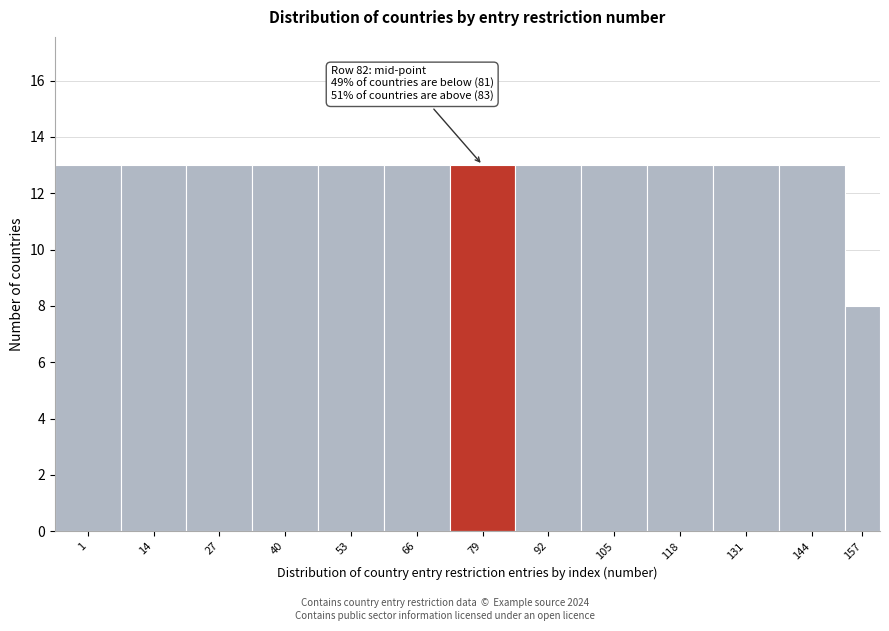

Reading left to right, list all the values displayed in this chart.

1=13	14=13	27=13	40=13	53=13	66=13	79=13	92=13	105=13	118=13	131=13	144=13	157=8